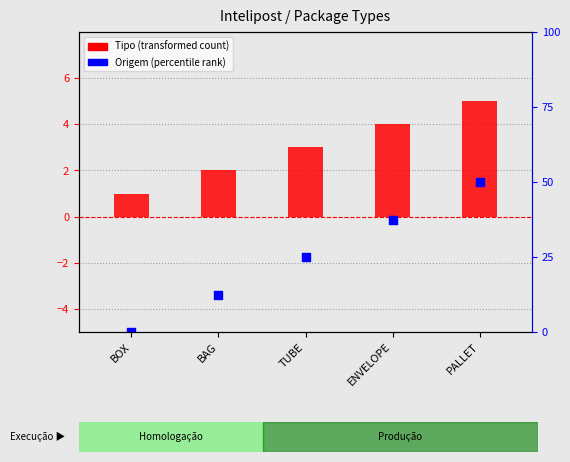

Which series reaches the maximum Y coordinate?

Origem (scaled)